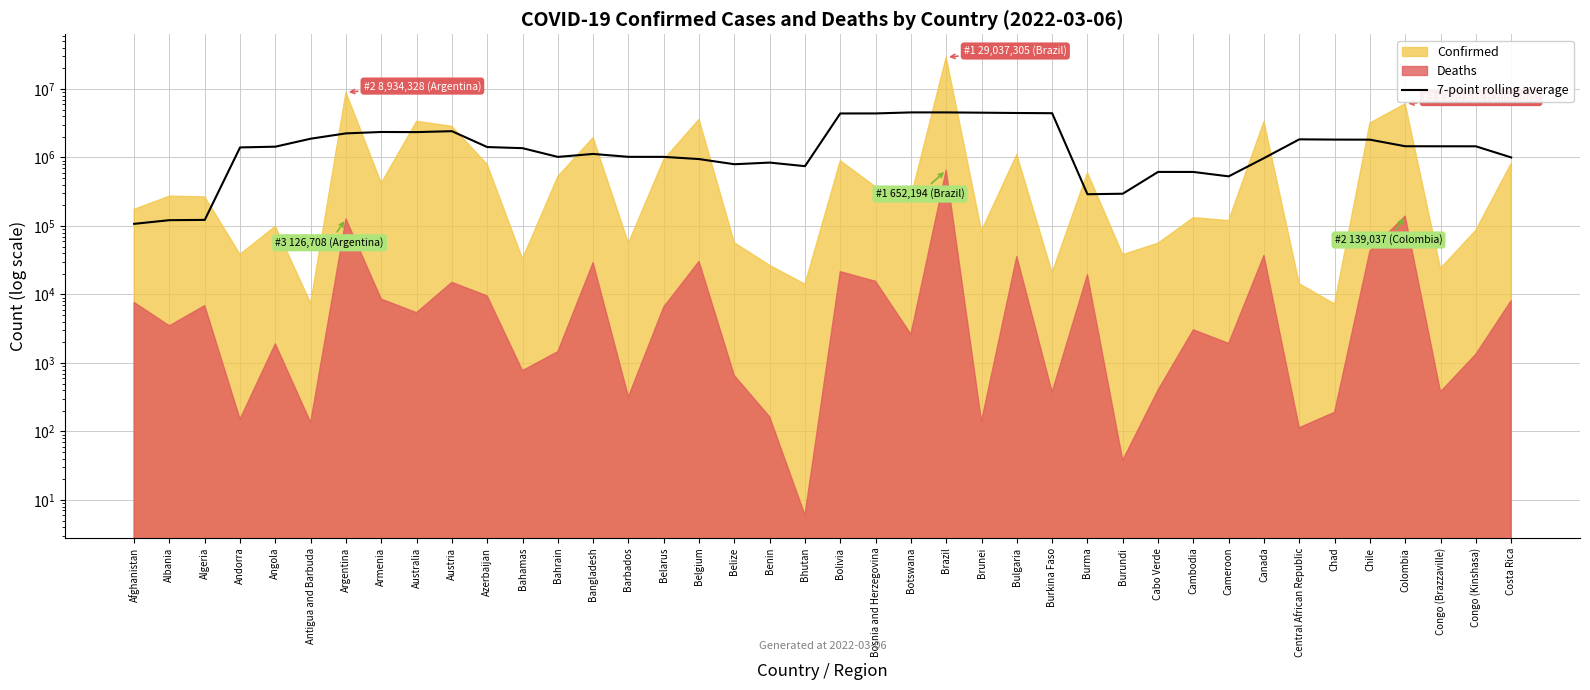

What position from the right is Argentina?

34